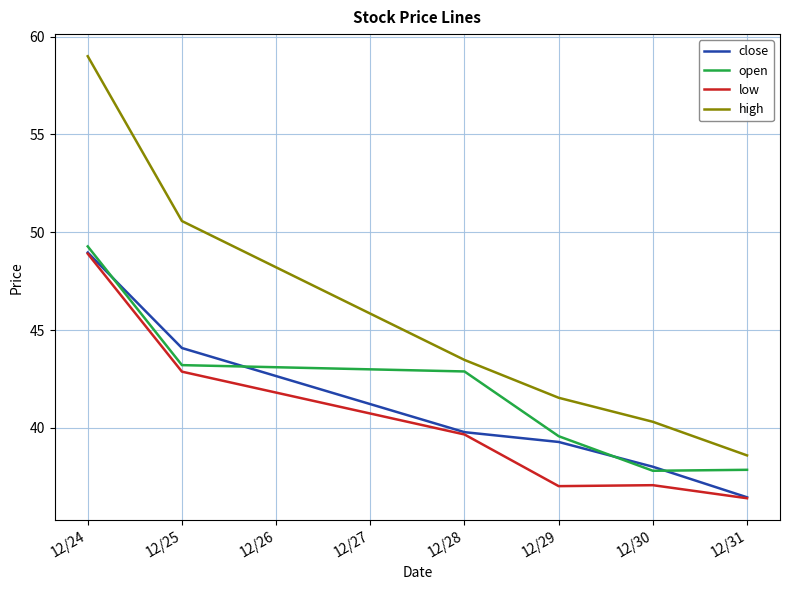

How many intersections are there between close and open?

4